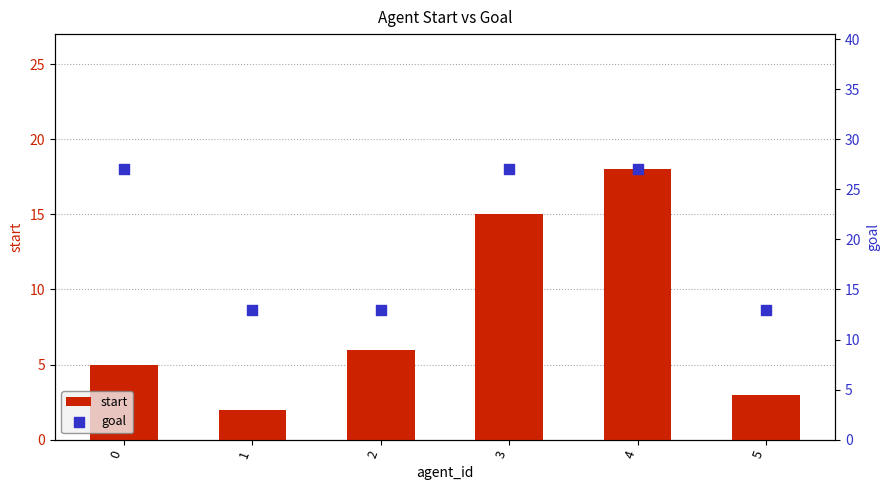

Which series has the largest total across all categories?

goal